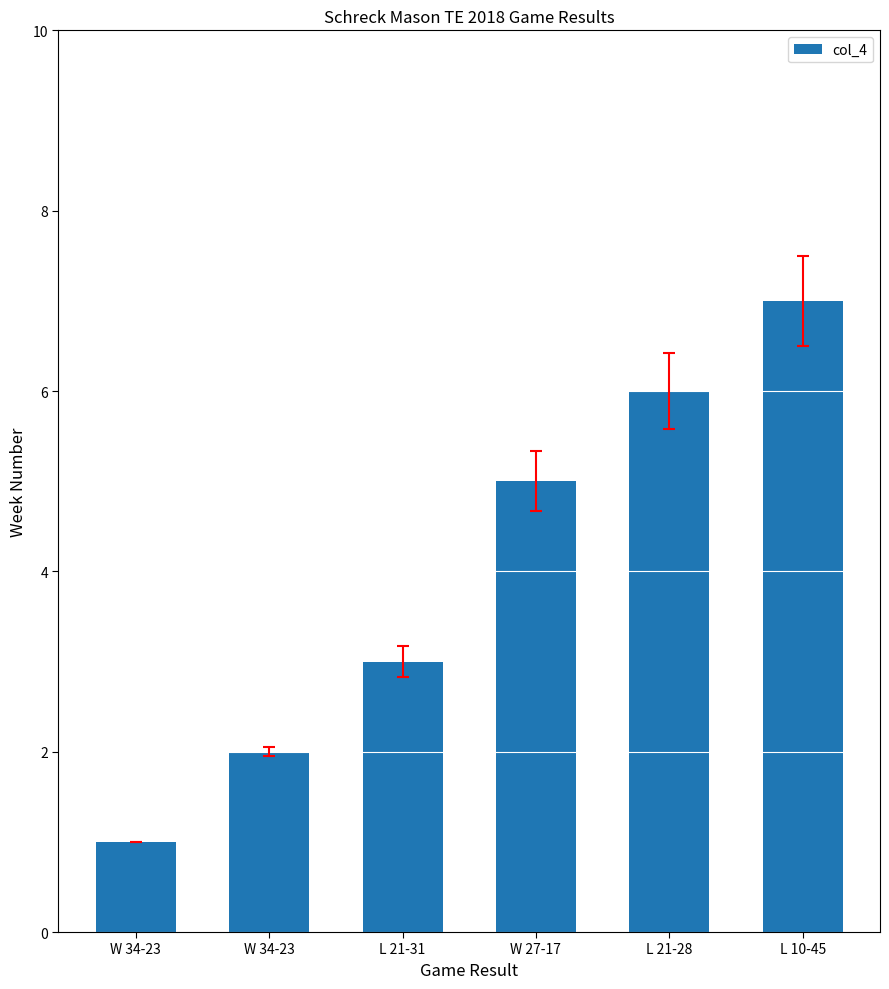

Are the bars horizontal?

No